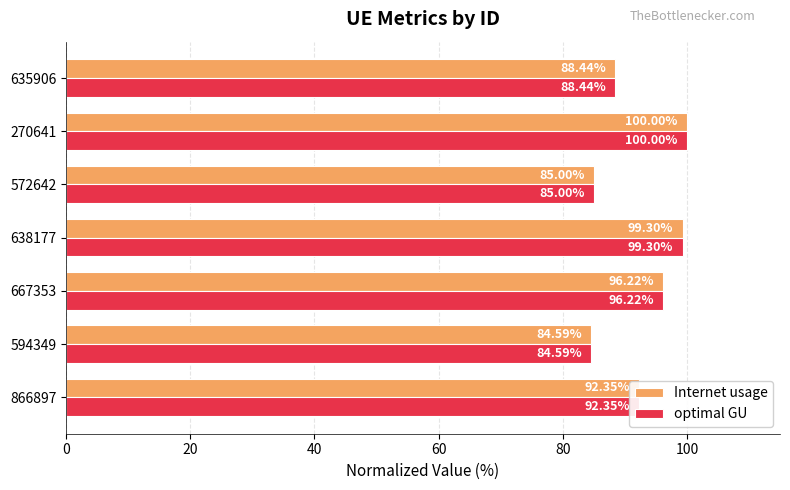

What is the sum of all optimal GU values?

645.9